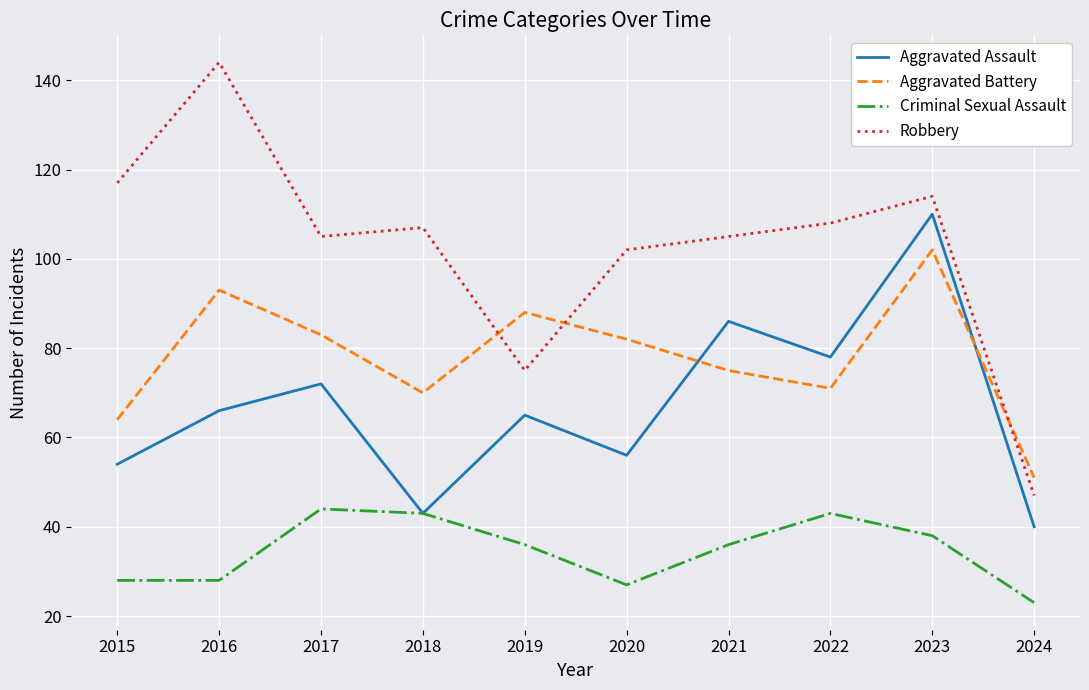

What is the approximate value of Aggravated Battery at 2019?

88